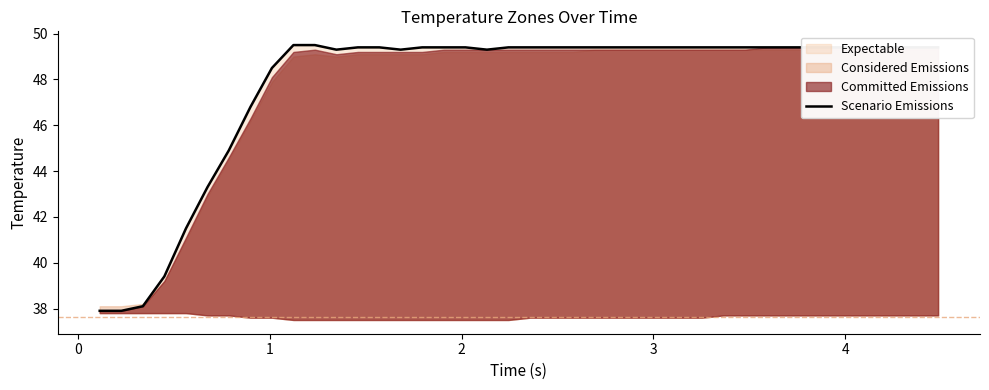

How many interior local valleys (lower than both neighbors) does the data have?

3